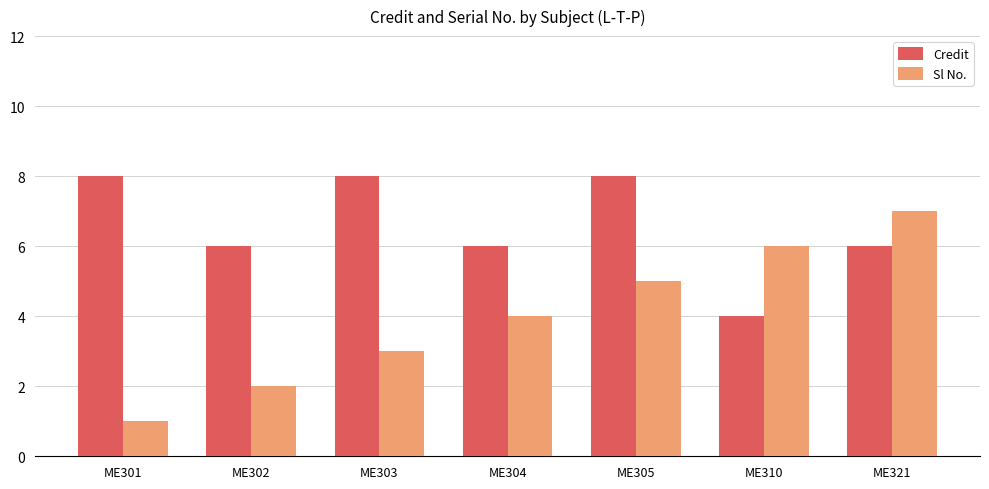

What is the sum of all Credit values?

46